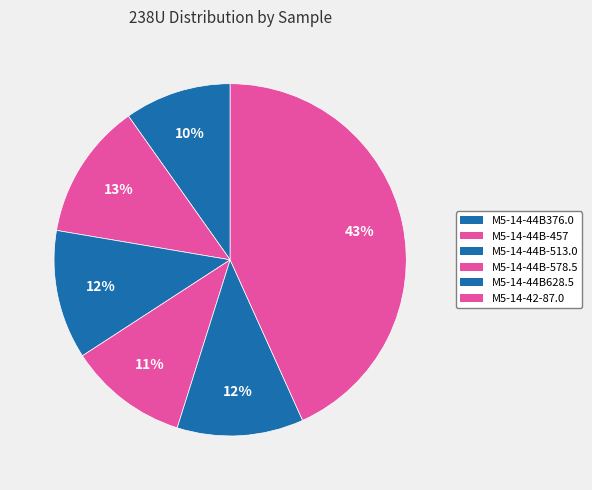

How many slices are in this pie chart?

6